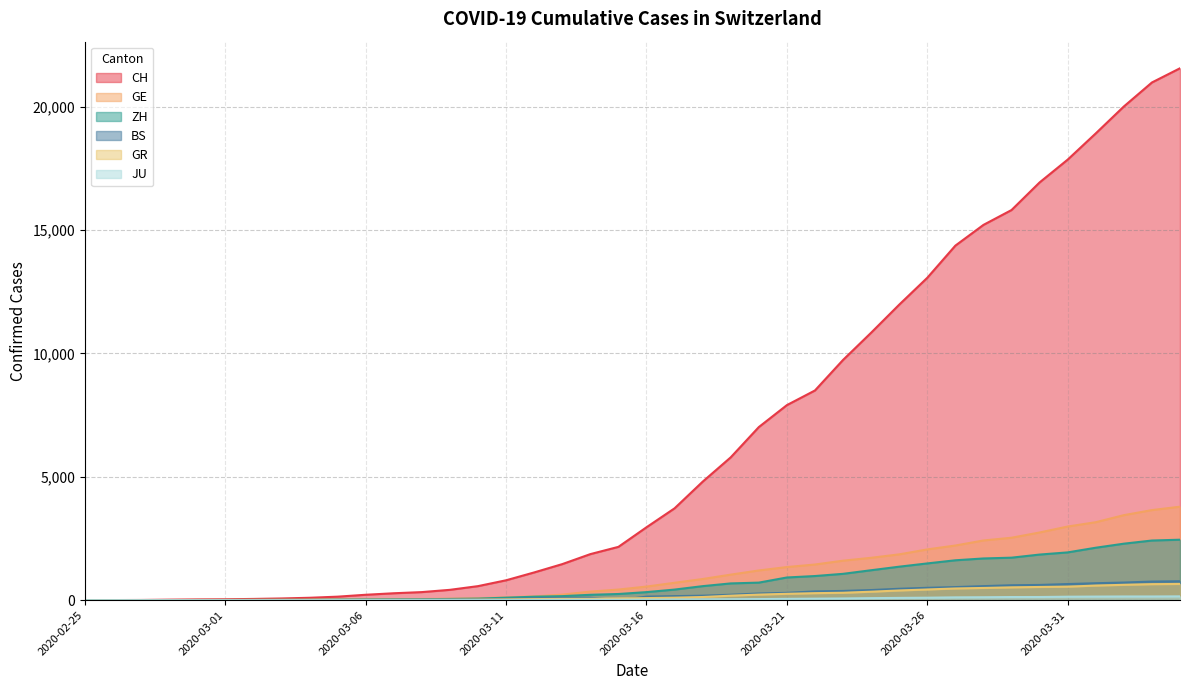

Which series has the largest total across all categories?

CH